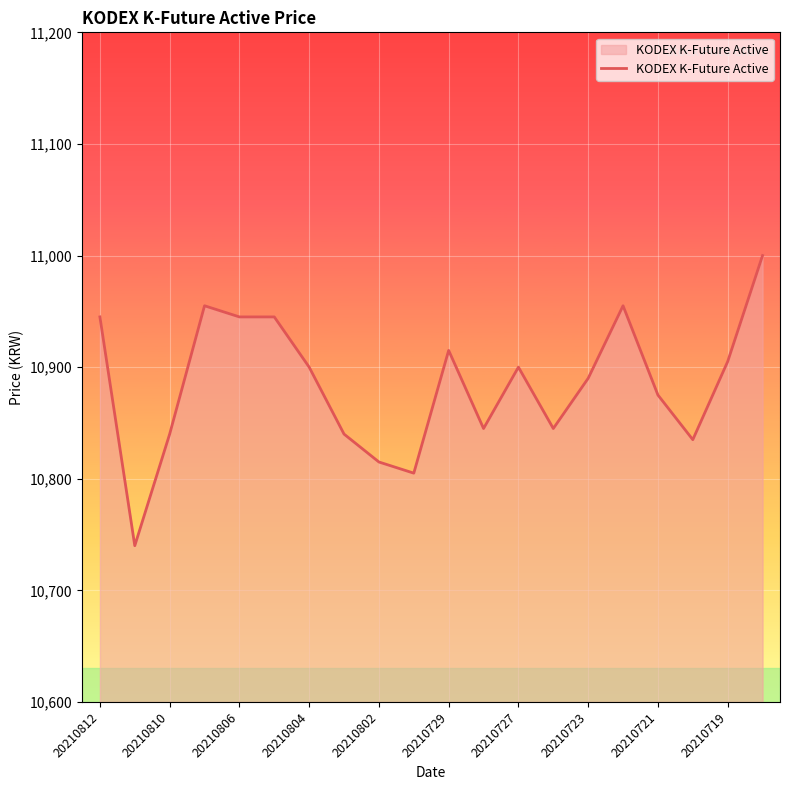

Reading left to right, transcribe all the data shown in this chart.

10945	10740	10840	10955	10945	10945	10900	10840	10815	10805	10915	10845	10900	10845	10890	10955	10875	10835	10905	11000